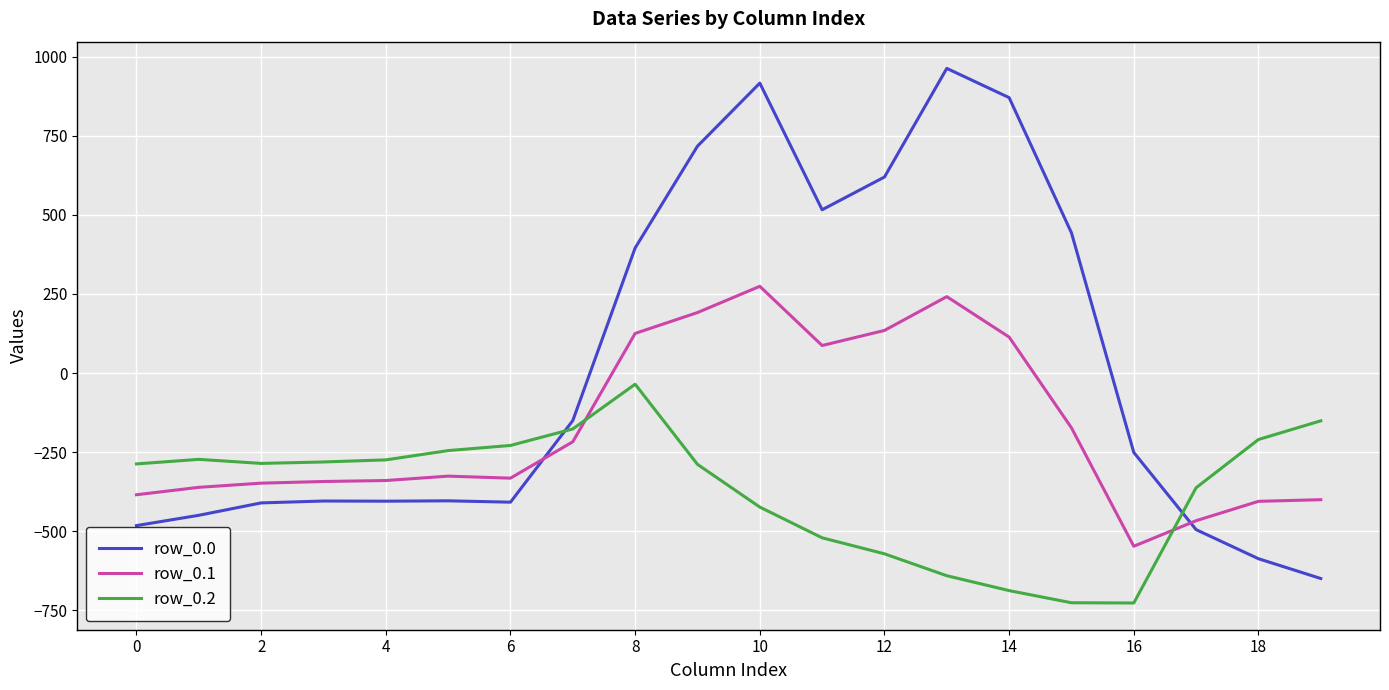

Which series ends up on top after the final intersection of row_0.1 and row_0.2?

row_0.2